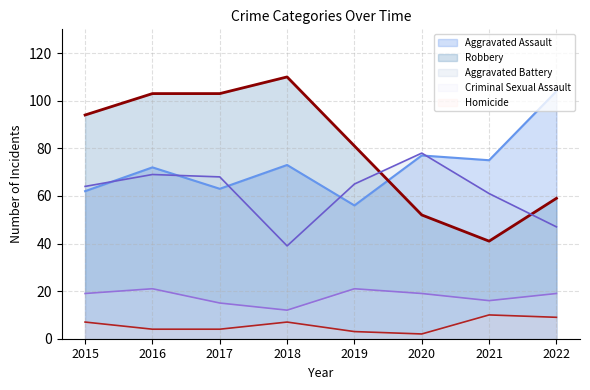

At which label does Criminal Sexual Assault reach its minimum?

2018